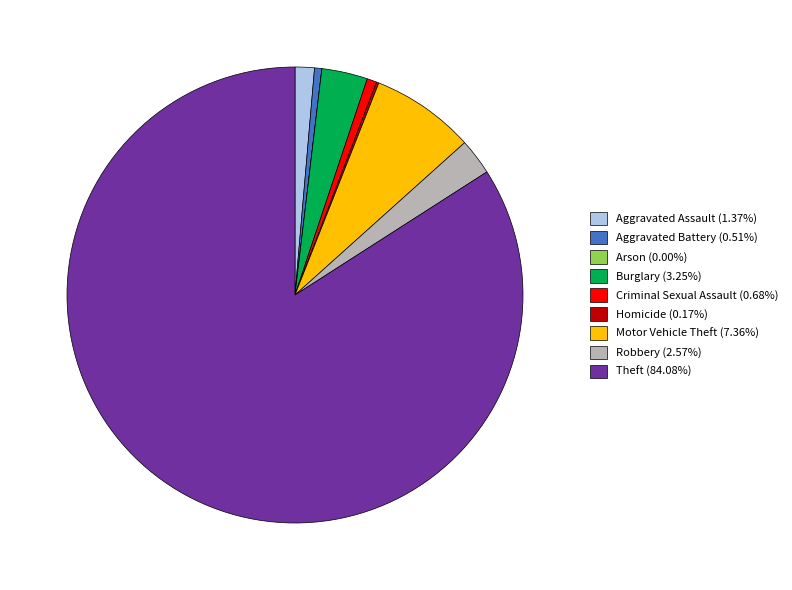

Approximately how many times larger is the value at Theft (84.08%) compared to Aggravated Battery (0.51%)?

163.7